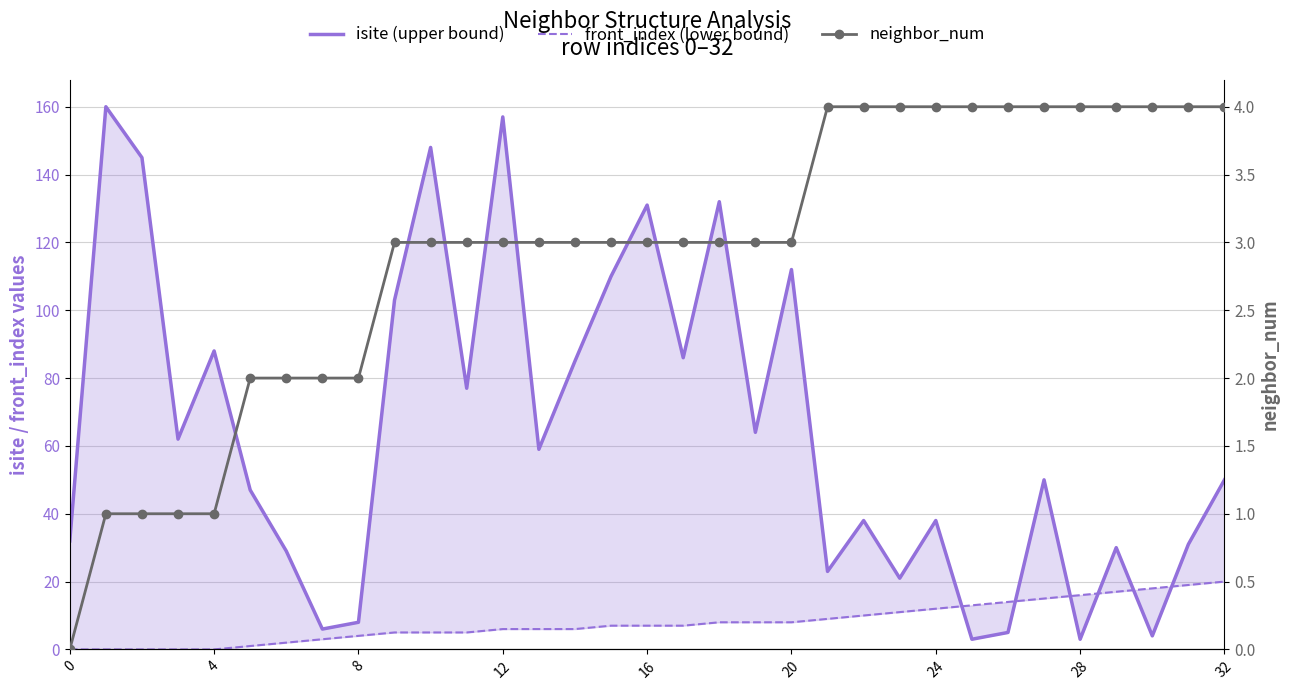

Count the neighbor_num values in the range 2 to 4.

28